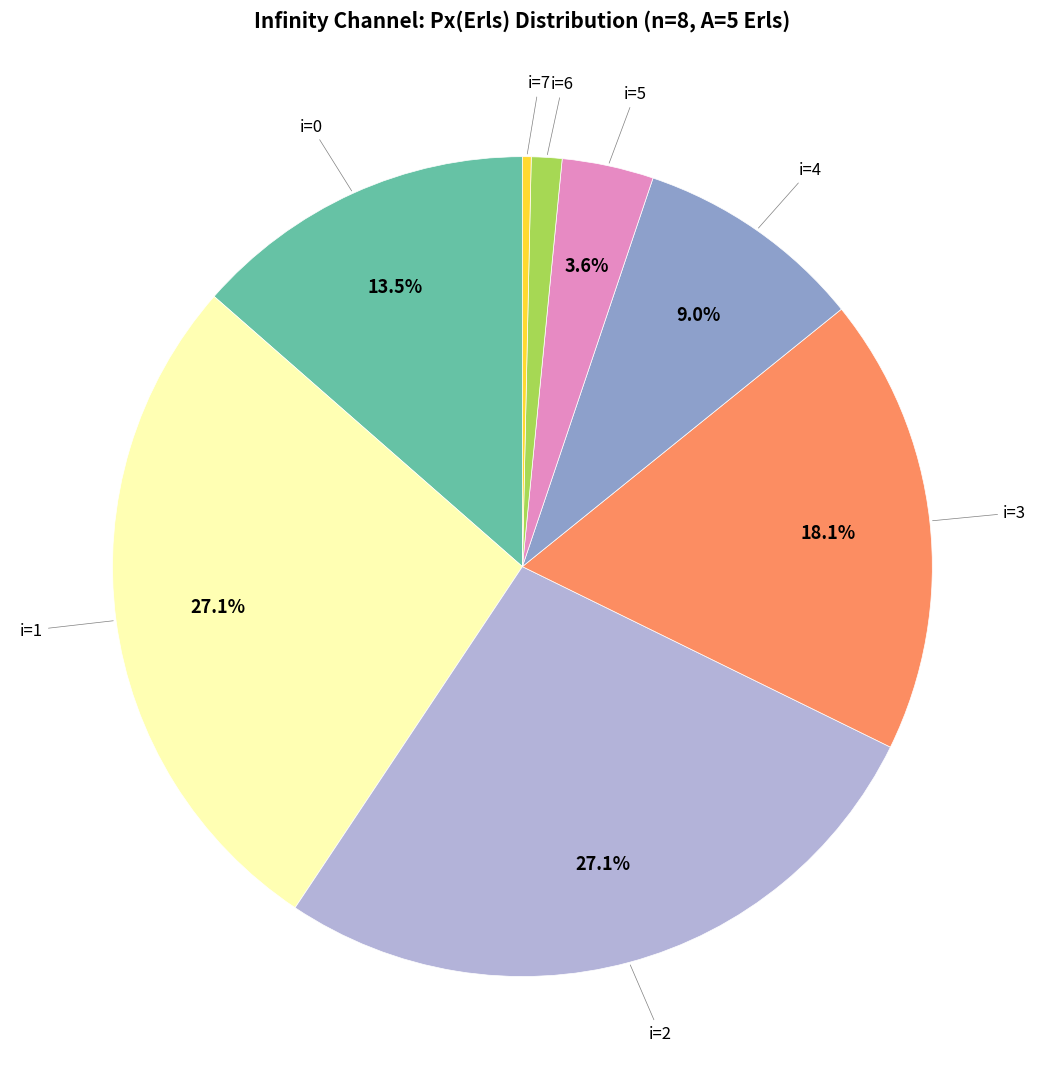

Does any single category account for the majority?

No